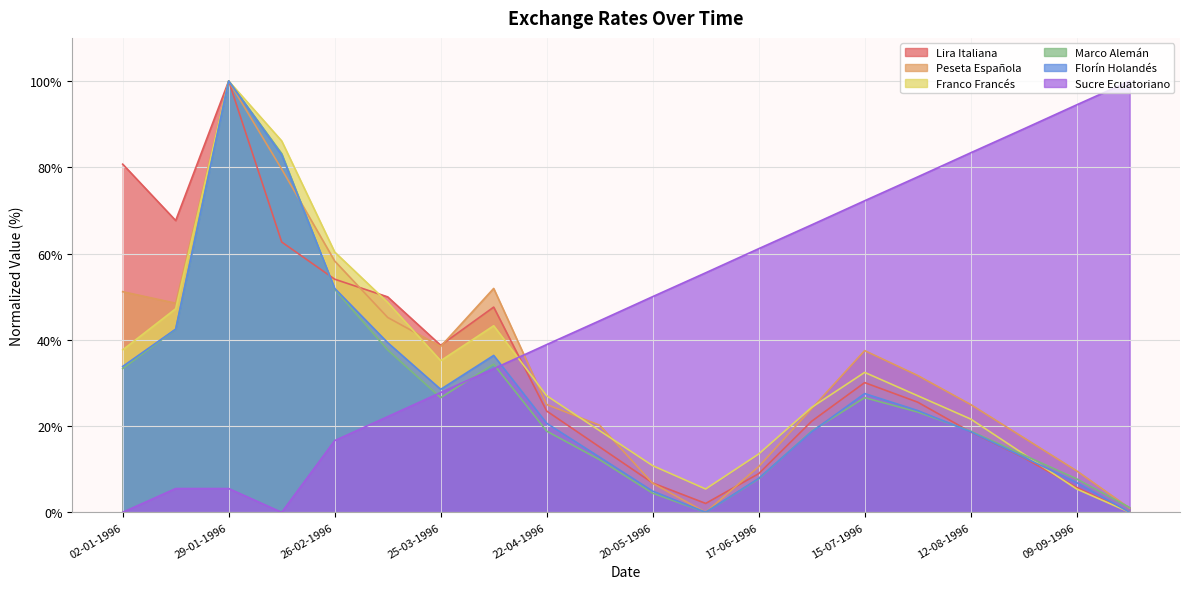

Which category has the lowest value across all series?

23-09-1996